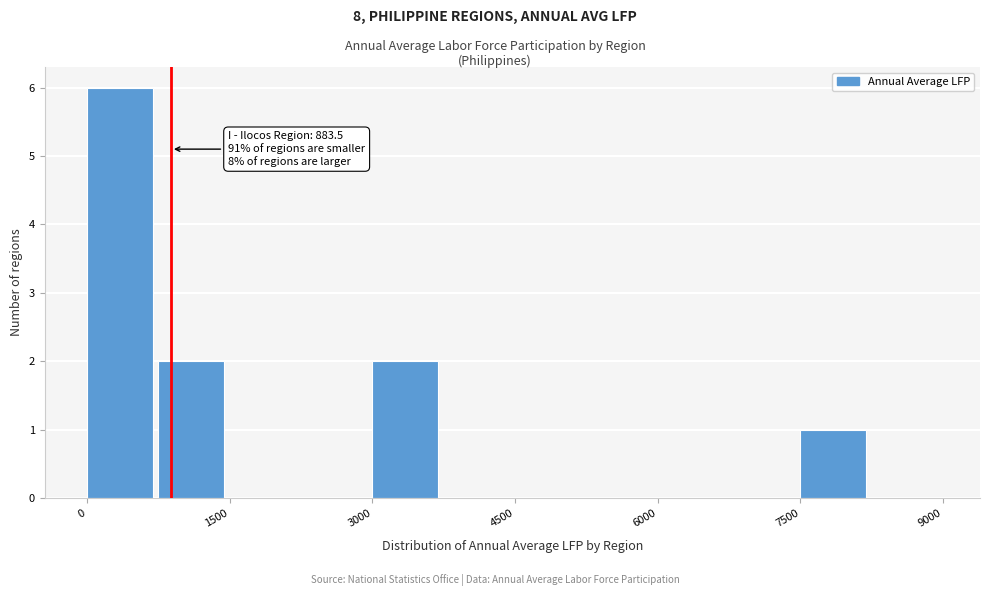

Read against the x-axis, roughly where is the centre of the tallest bar?

400